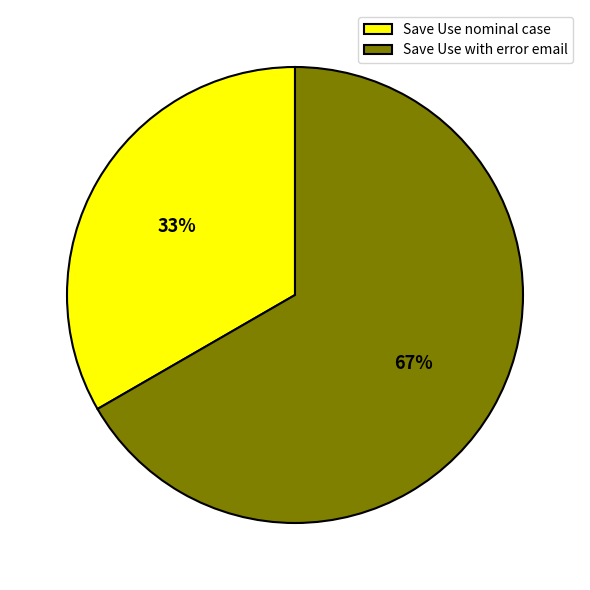

Which category has the smallest portion of the pie?

Save Use nominal case